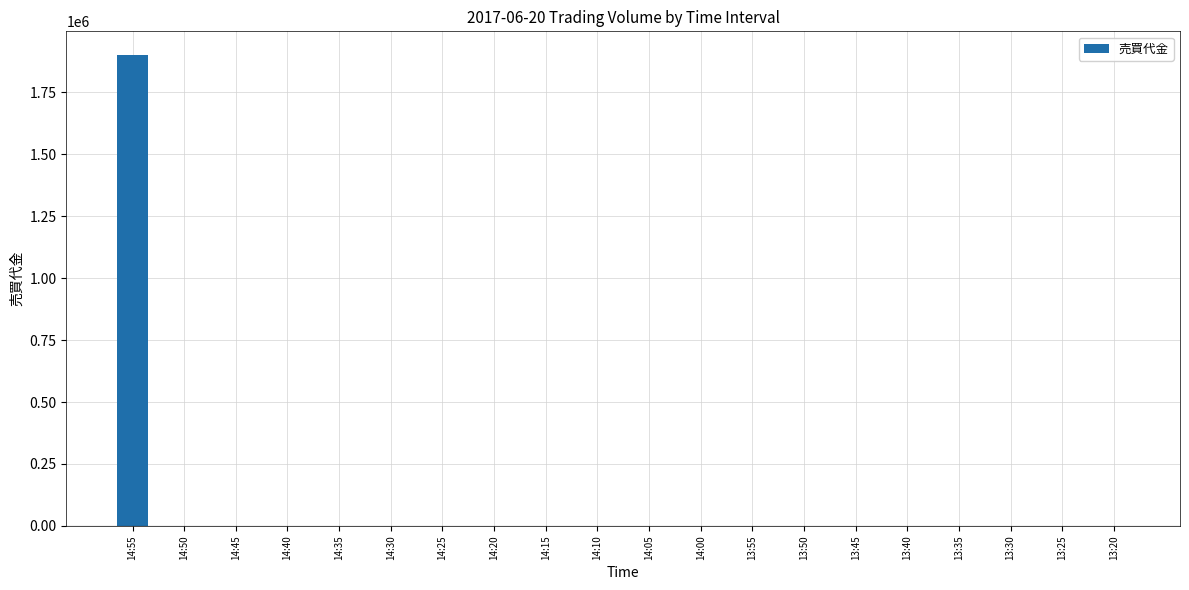

Is it true that the value at 14:25 is 0?

True